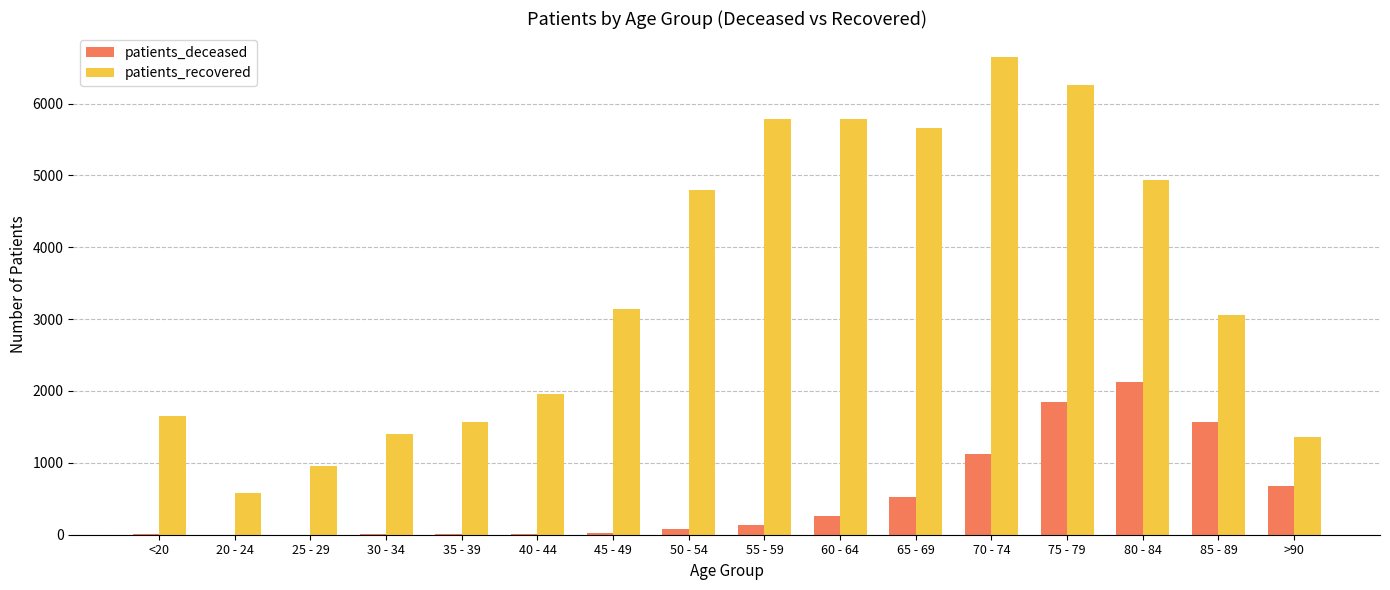

The value of patients_deceased at 85 - 89 is 2070. True or false?

False